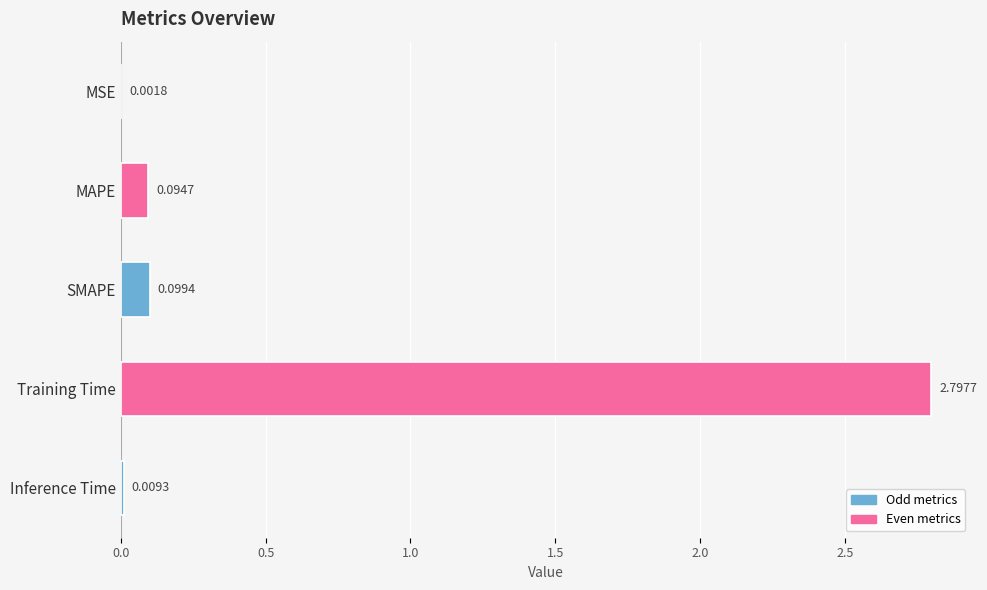

What is the maximum value shown in the chart?

2.8